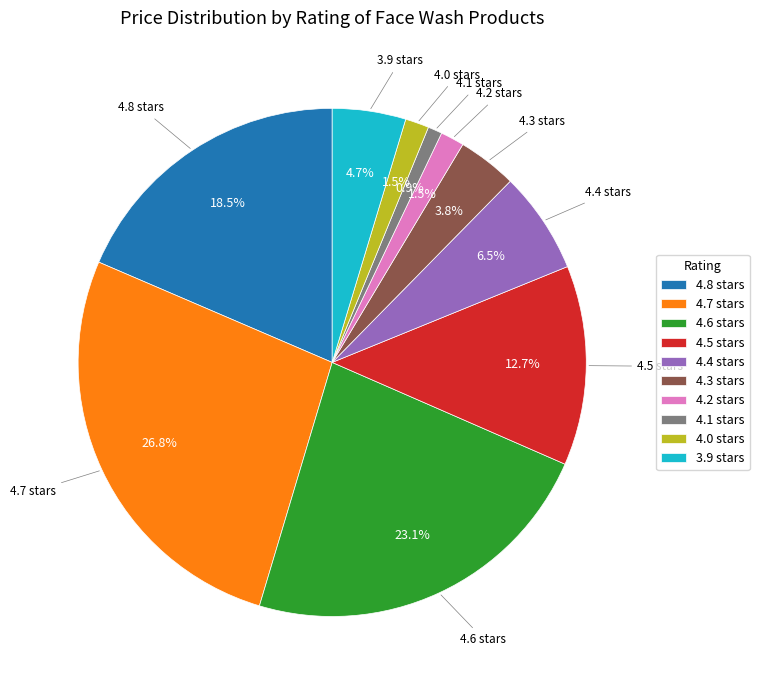

Which slice is the smallest?

4.1 stars